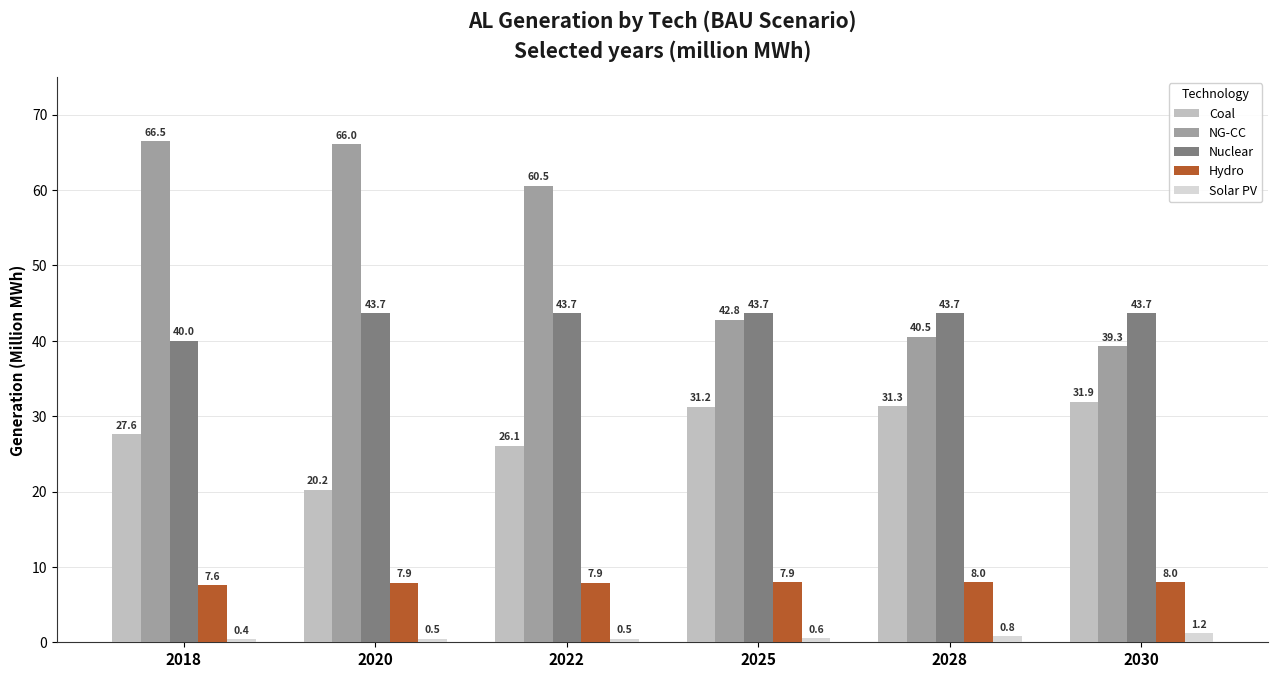

At 2028, list the series in order from smallest to largest.

Solar PV, Hydro, Coal, NG-CC, Nuclear